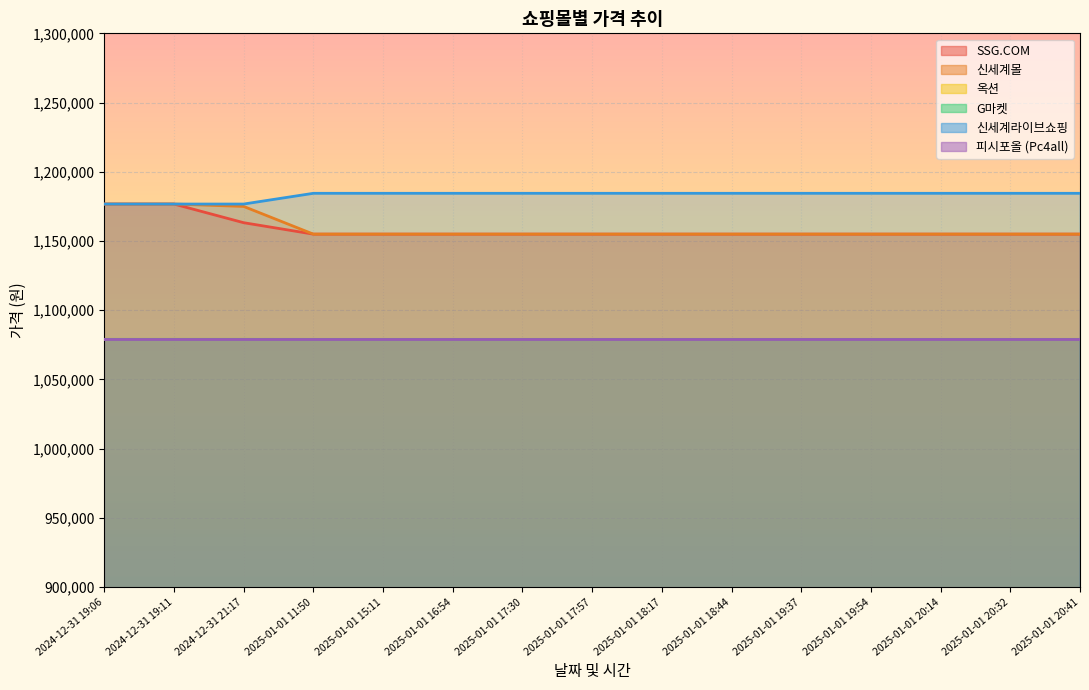

The value of 신세계몰 at 2024-12-31 19:06 is 1176710. True or false?

True